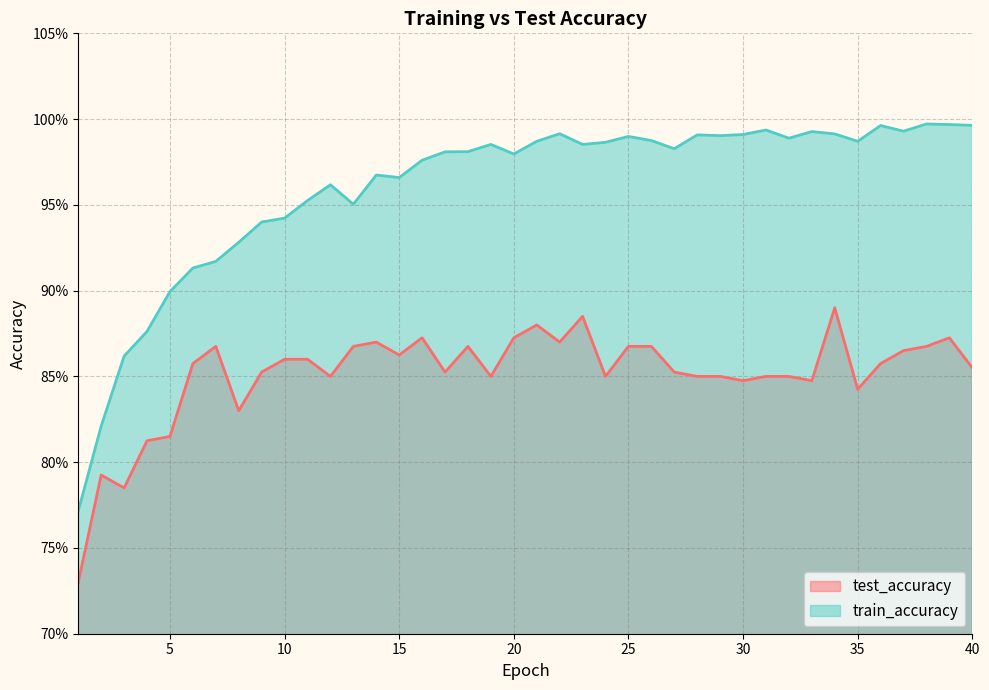

At which category does test_accuracy reach its first local valley?

3